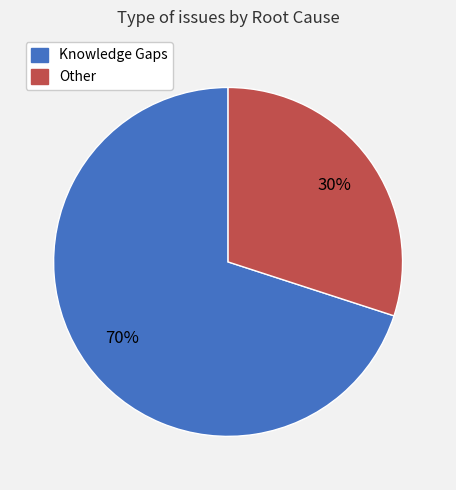

Which slice represents more than half of the pie?

Knowledge Gaps